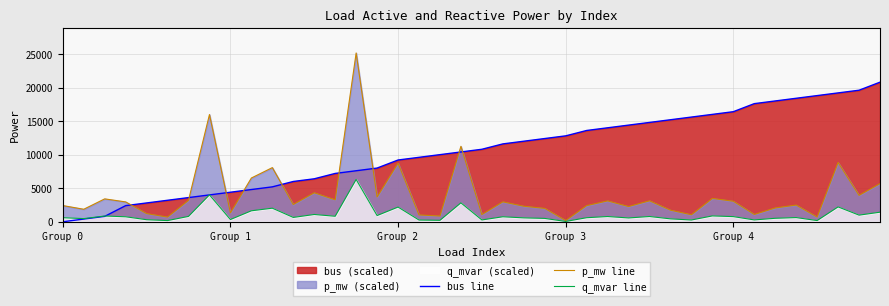

What is the greatest value displayed?

25150.8